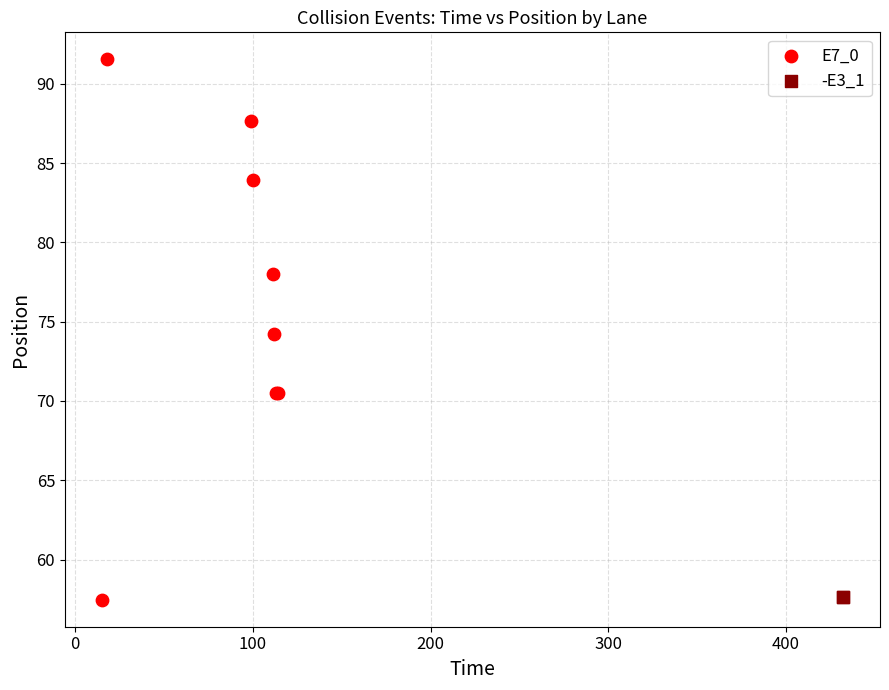

What are all the series names shown in the legend?

E7_0, -E3_1